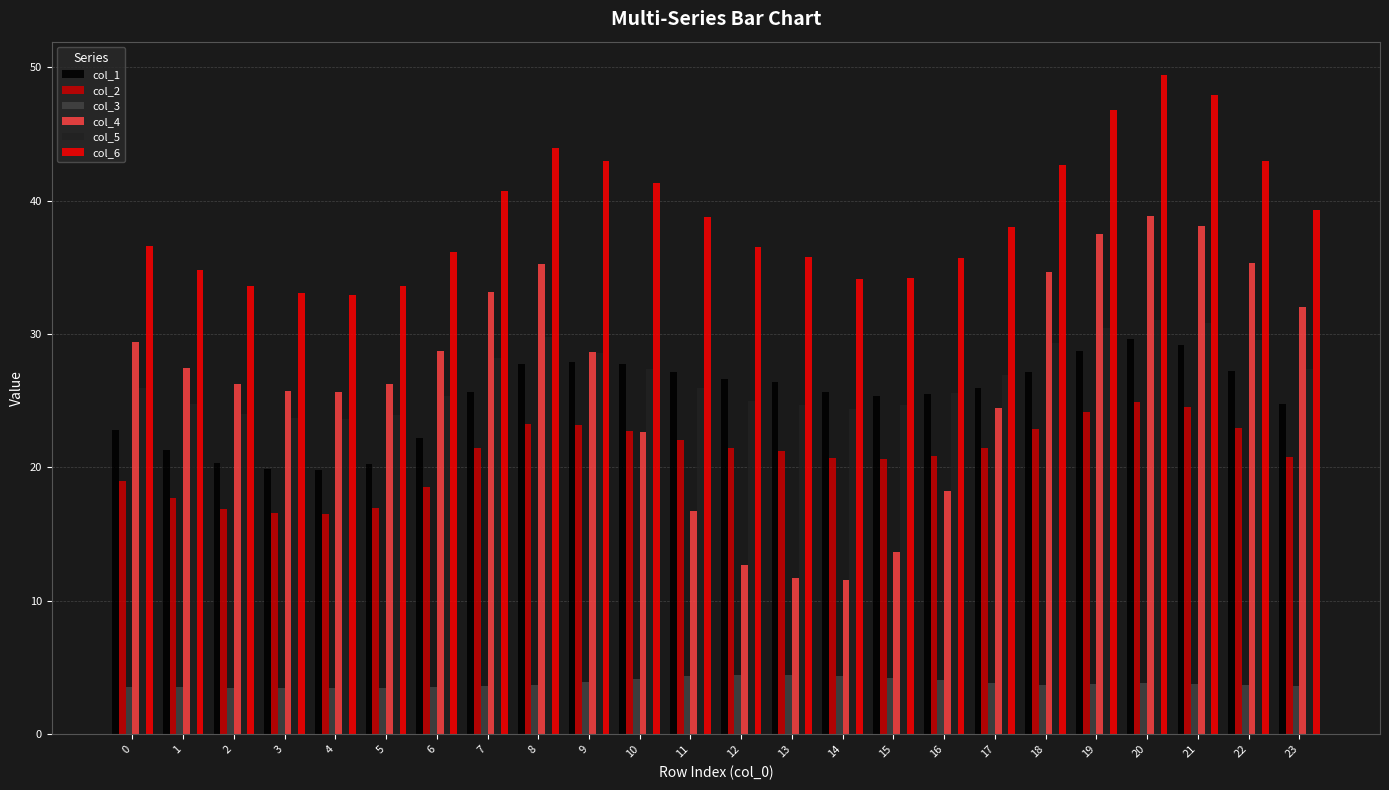

Which series changed the most between 1 and 7?

col_6